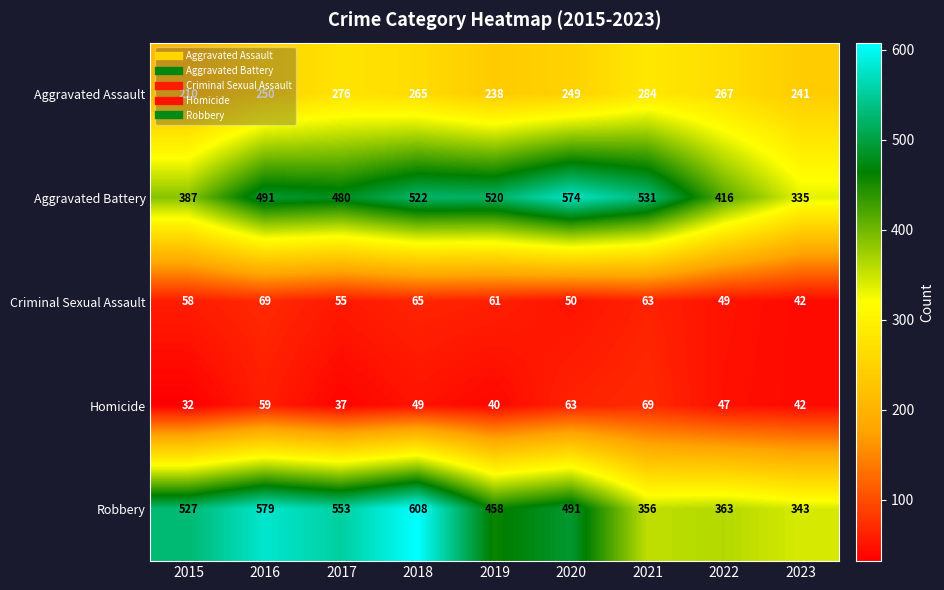

Rank the categories by Aggravated Battery value from lowest to highest.

2023, 2015, 2022, 2017, 2016, 2019, 2018, 2021, 2020